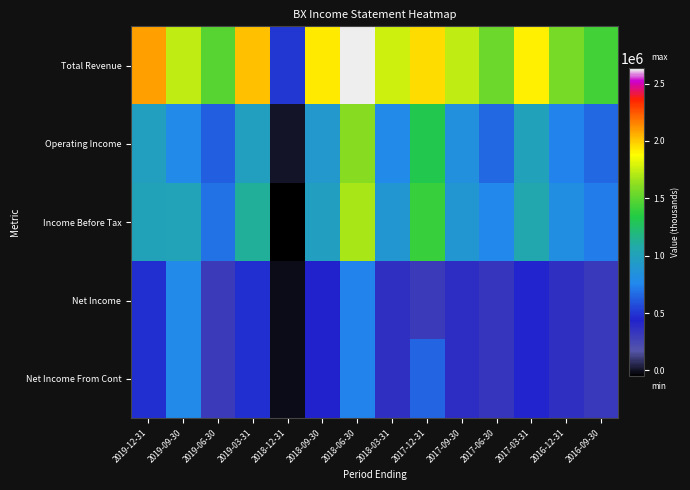

Reading left to right, transcribe all the data shown in this chart.

Total Revenue: 2019-12-31=2091500	2019-09-30=1735100	2019-06-30=1486800	2019-03-31=2024900	2018-12-31=505000	2018-09-30=1926600	2018-06-30=2632600	2018-03-31=1769100	2017-12-31=1959200	2017-09-30=1735400	2017-06-30=1535700	2017-03-31=1914700	2016-12-31=1569400	2016-09-30=1431700
Operating Income: 2019-12-31=977500	2019-09-30=787900	2019-06-30=624600	2019-03-31=983700	2018-12-31=9900	2018-09-30=909000	2018-06-30=1616200	2018-03-31=786200	2017-12-31=1318200	2017-09-30=830900	2017-06-30=654500	2017-03-31=992900	2016-12-31=744900	2016-09-30=657900
Income Before Tax: 2019-12-31=1007300	2019-09-30=1010900	2019-06-30=685700	2019-03-31=1114000	2018-12-31=-49400	2018-09-30=975800	2018-06-30=1689700	2018-03-31=896800	2017-12-31=1400100	2017-09-30=894300	2017-06-30=764600	2017-03-31=1059100	2016-12-31=818400	2016-09-30=719300
Net Income: 2019-12-31=483100	2019-09-30=779400	2019-06-30=305800	2019-03-31=481300	2018-12-31=-10900	2018-09-30=442700	2018-06-30=742000	2018-03-31=367900	2017-12-31=304100	2017-09-30=377900	2017-06-30=337400	2017-03-31=451900	2016-12-31=368000	2016-09-30=312900
Net Income From Cont: 2019-12-31=483100	2019-09-30=779400	2019-06-30=305800	2019-03-31=481300	2018-12-31=-10900	2018-09-30=442700	2018-06-30=742000	2018-03-31=367900	2017-12-31=644400	2017-09-30=377900	2017-06-30=337400	2017-03-31=451900	2016-12-31=368000	2016-09-30=312900